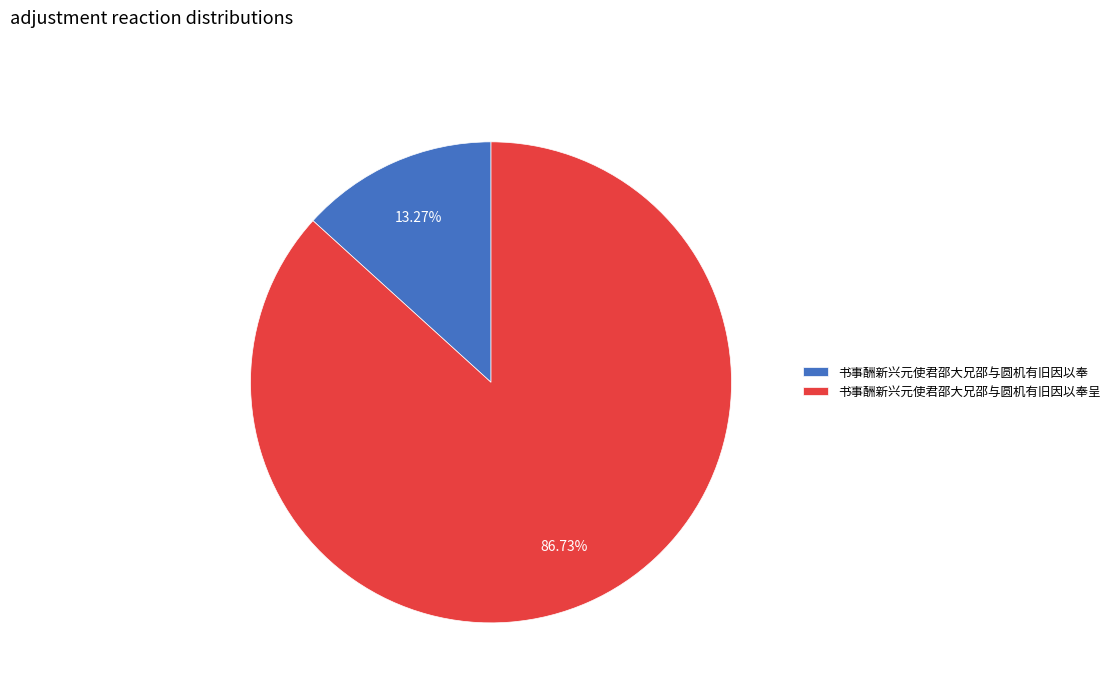

Which slice represents more than half of the pie?

书事酬新兴元使君邵大兄邵与圆机有旧因以奉呈